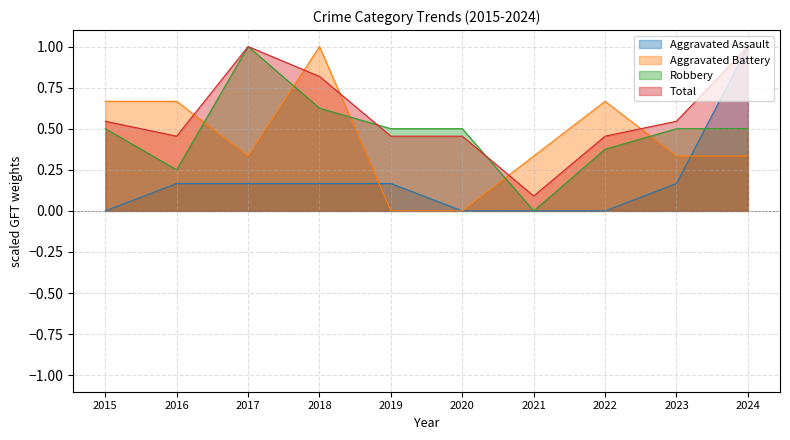

Which series has the largest total across all categories?

Total